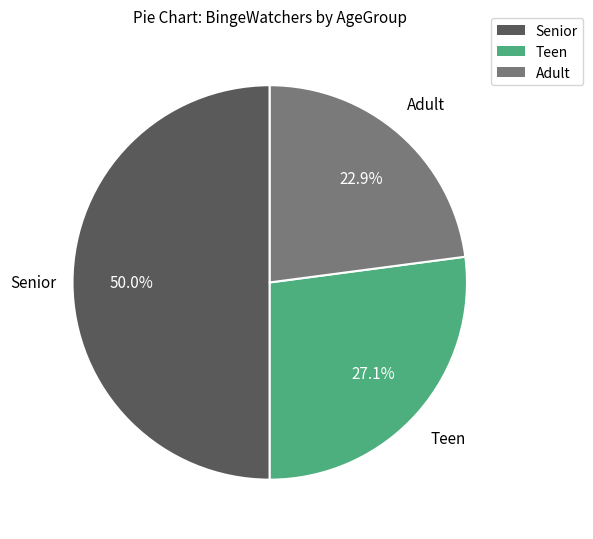

How many segments does this pie chart have?

3